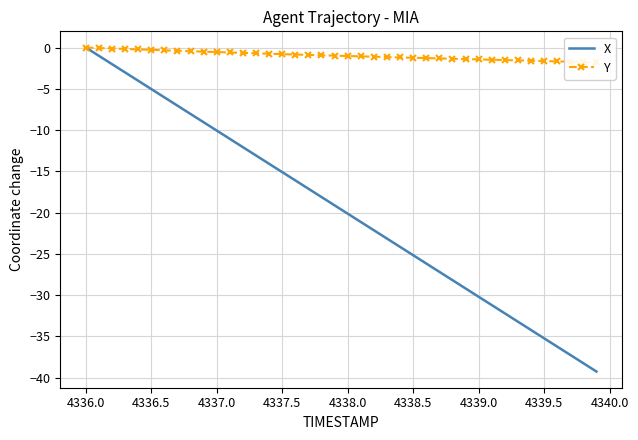

Rank the series by their average value, from highest to lowest.

Y, X